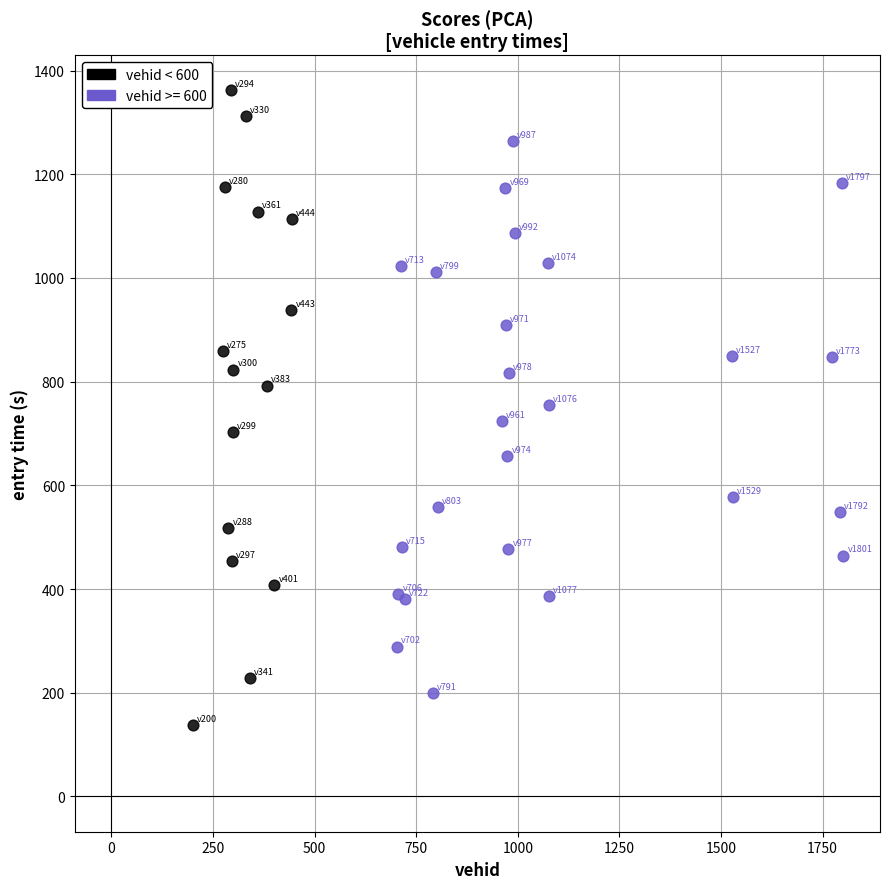

Which series has the widest spread of Y values?

vehid < 600